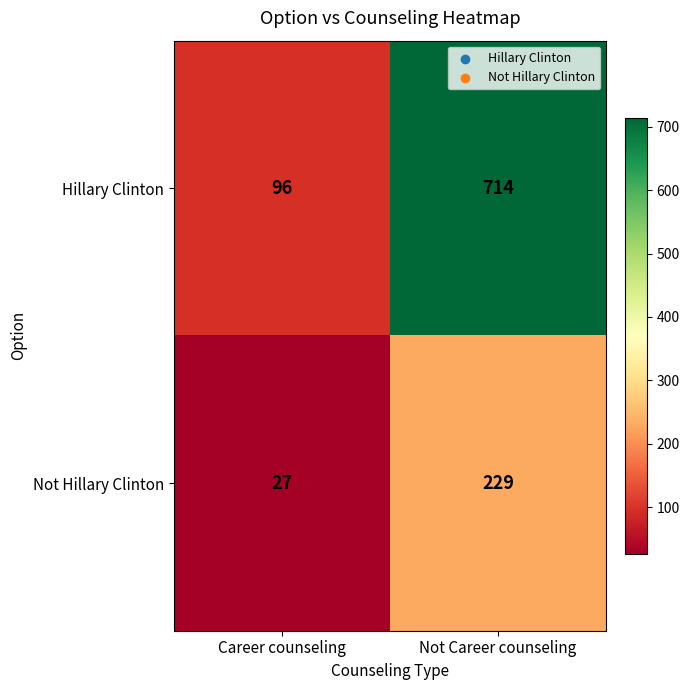

What is the spread (max minus min) of values at Career counseling?

69